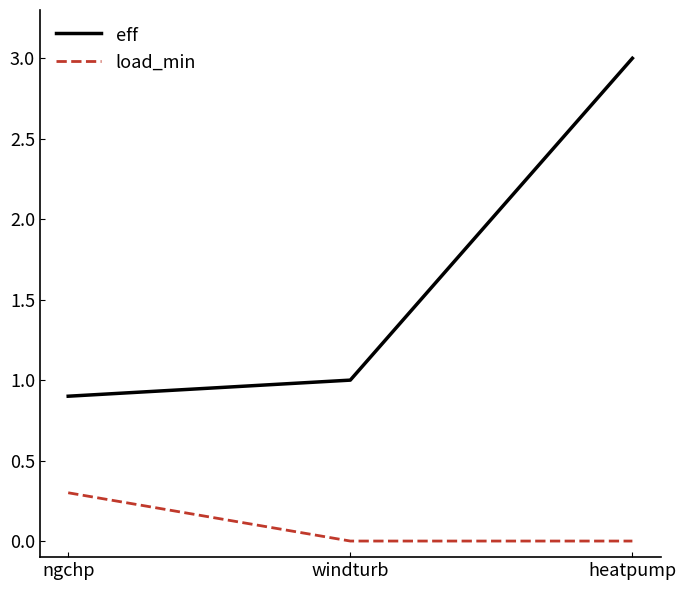

Is this an area chart (filled region under the line)?

No